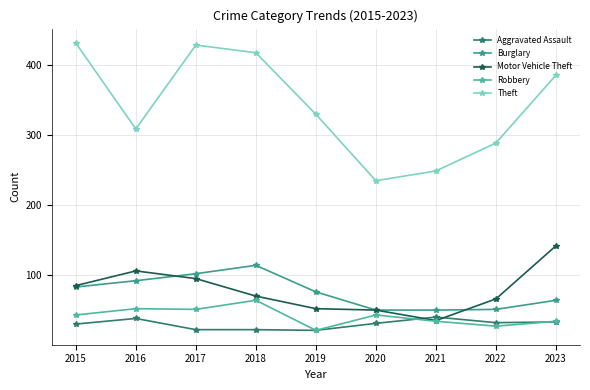

What are all the series names shown in the legend?

Aggravated Assault, Burglary, Motor Vehicle Theft, Robbery, Theft